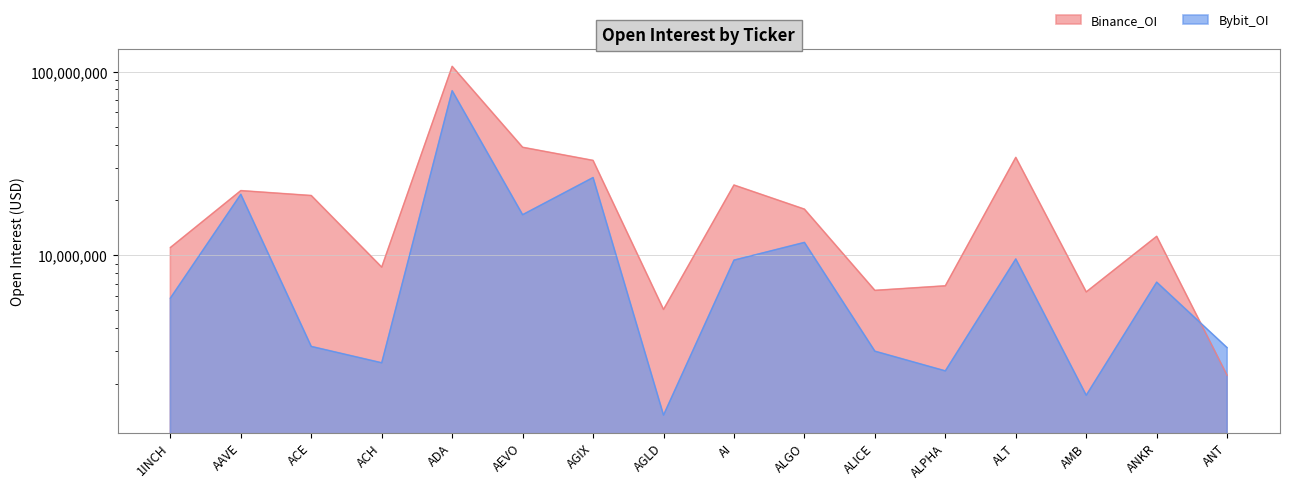

Is the value of Bybit_OI at 1INCH greater than the value of Binance_OI at ALGO?

No